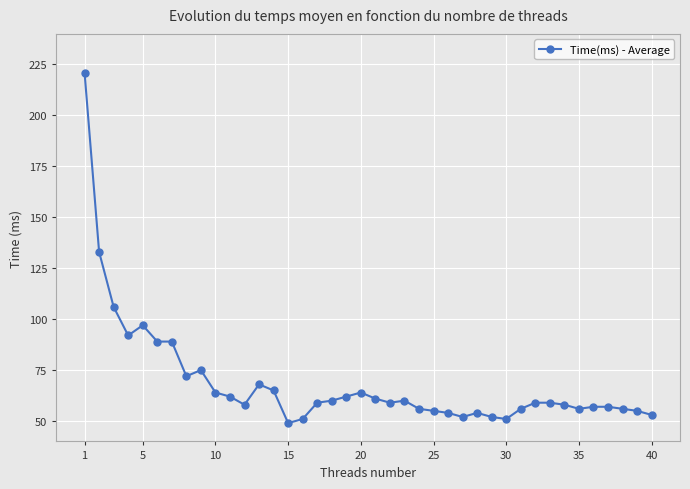

How many series are shown in this chart?

1